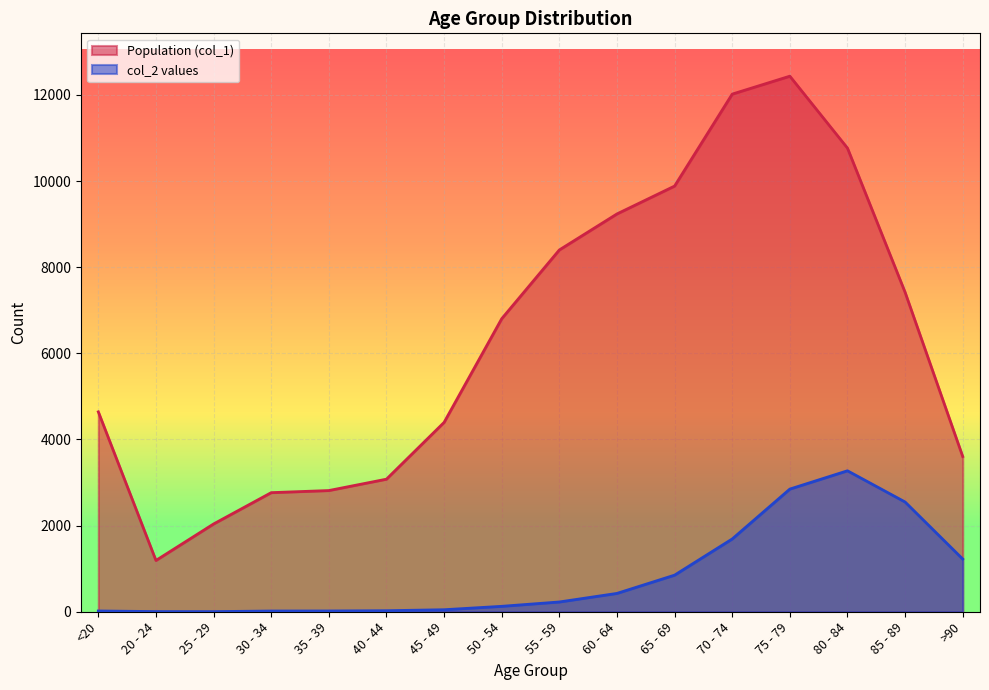

What is the spread (max minus min) of values at 50 - 54?

6677